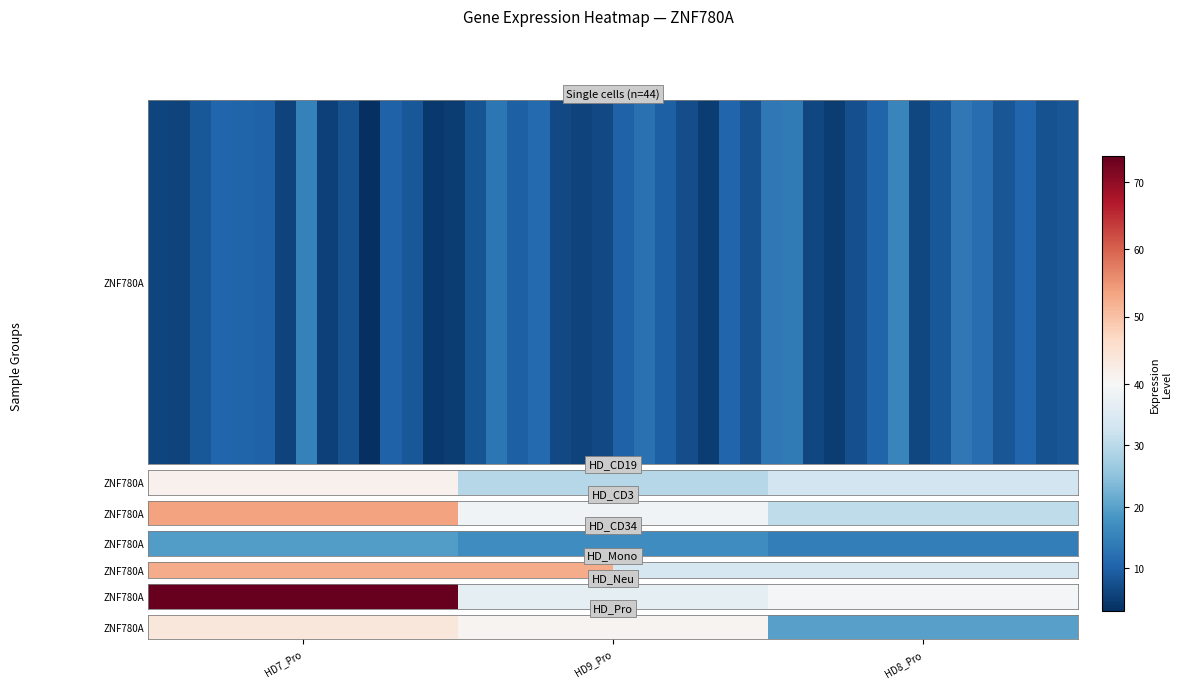

List the labels in order of value, smallest first.

HD8_Pro, HD9_Pro, HD7_Pro